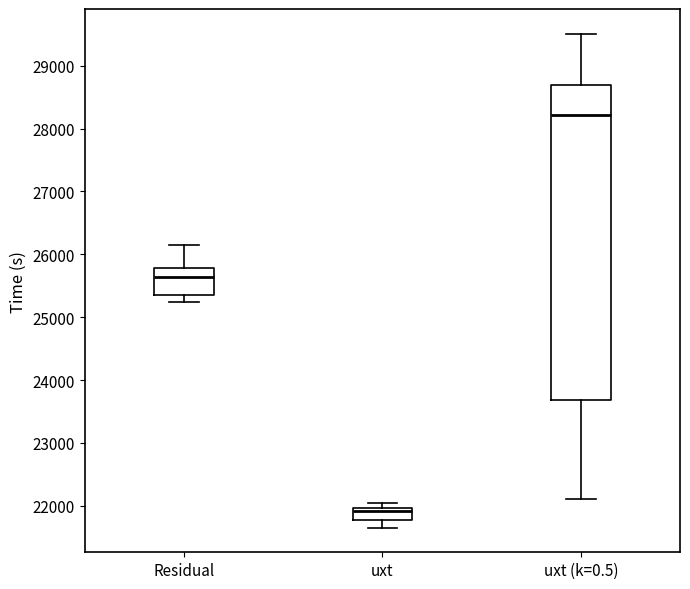

Which box's median line is the lowest?

uxt